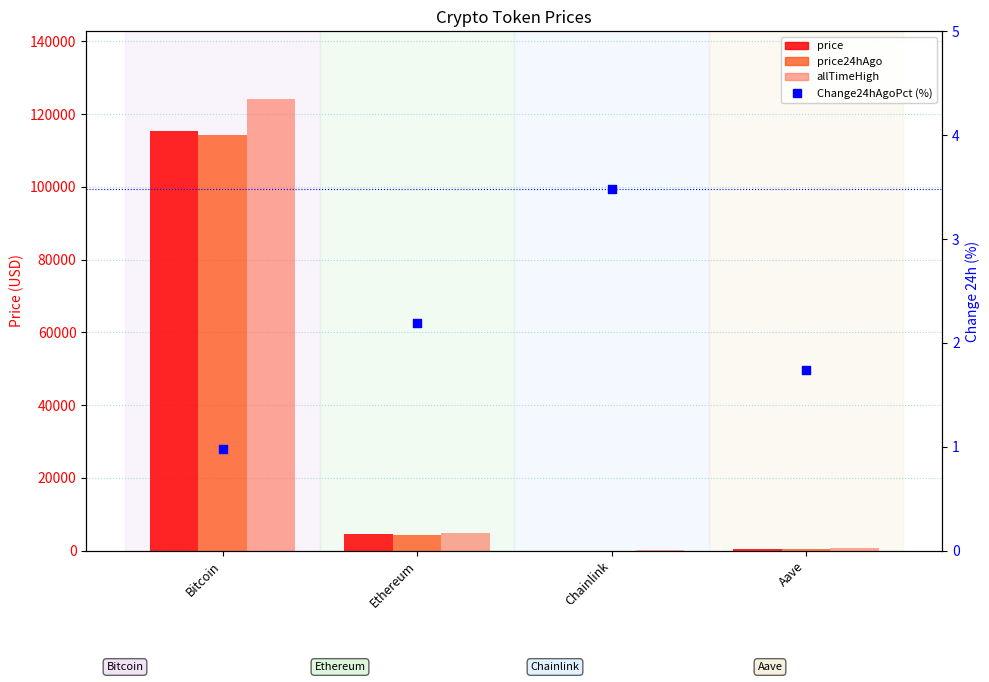

At which category is the sum across all series the highest?

Bitcoin